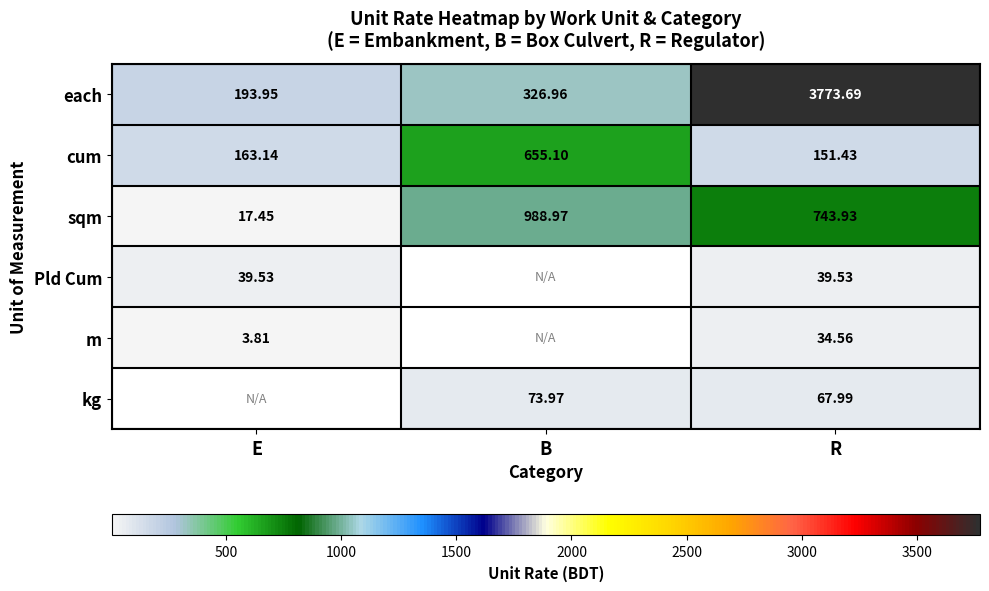

Is the value of each at R greater than the value of Pld Cum at E?

Yes